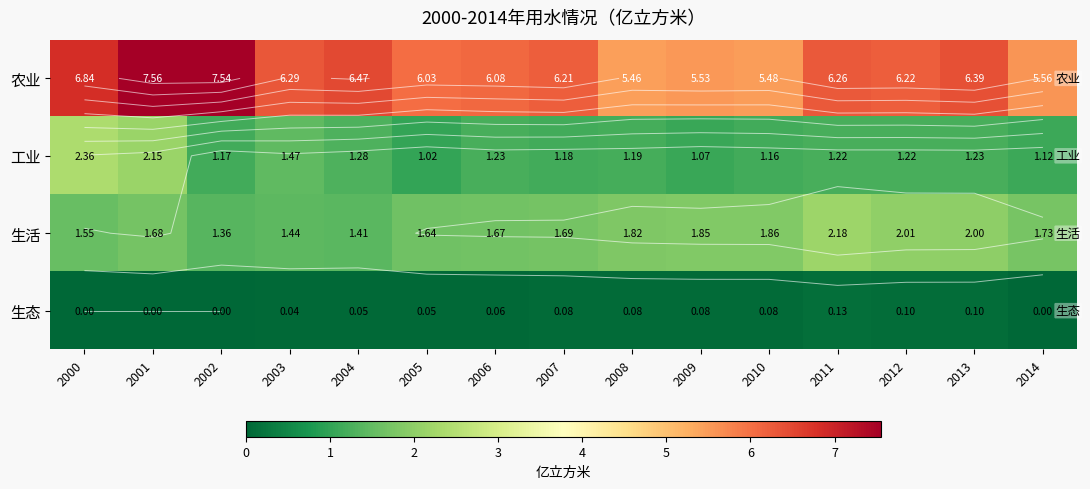

At which label does 生活 reach its minimum?

2002